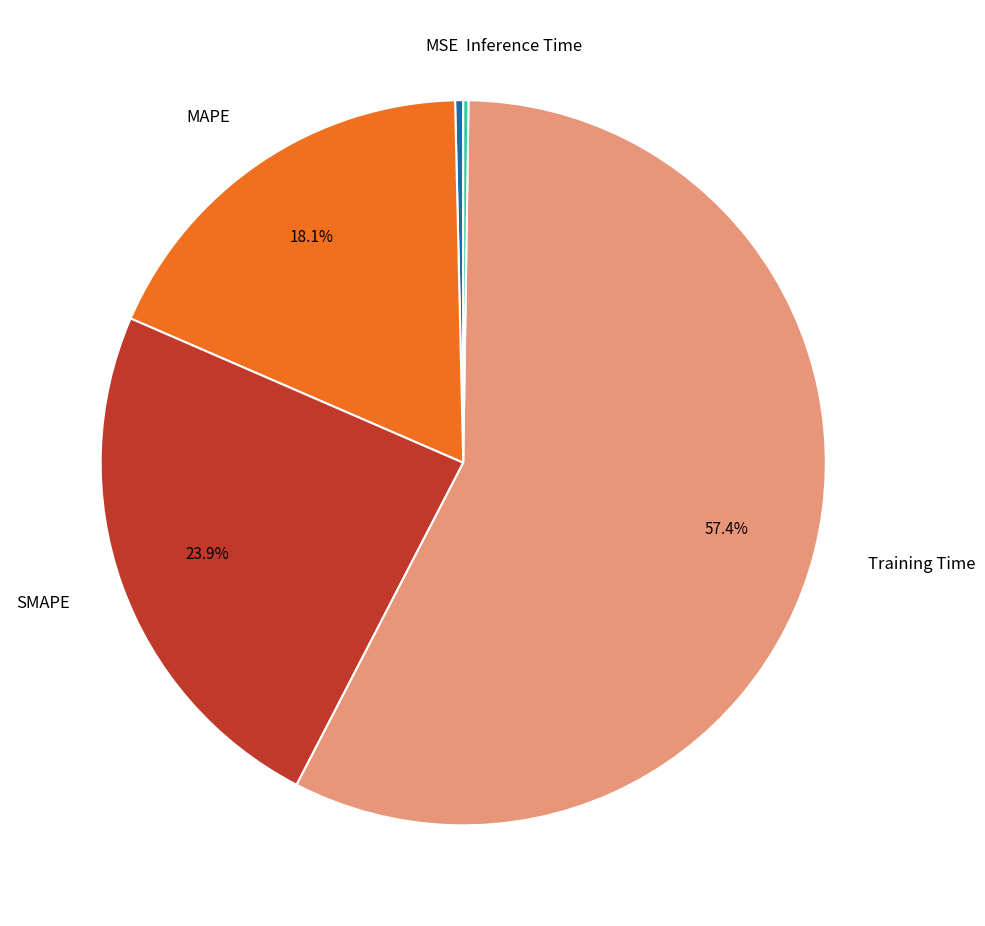

Is there a majority slice in this chart?

Yes